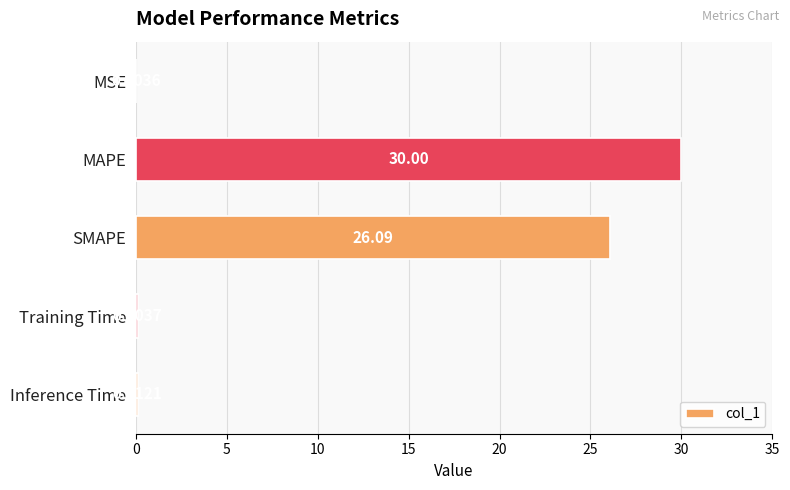

At which label is the value closest to 15?

SMAPE